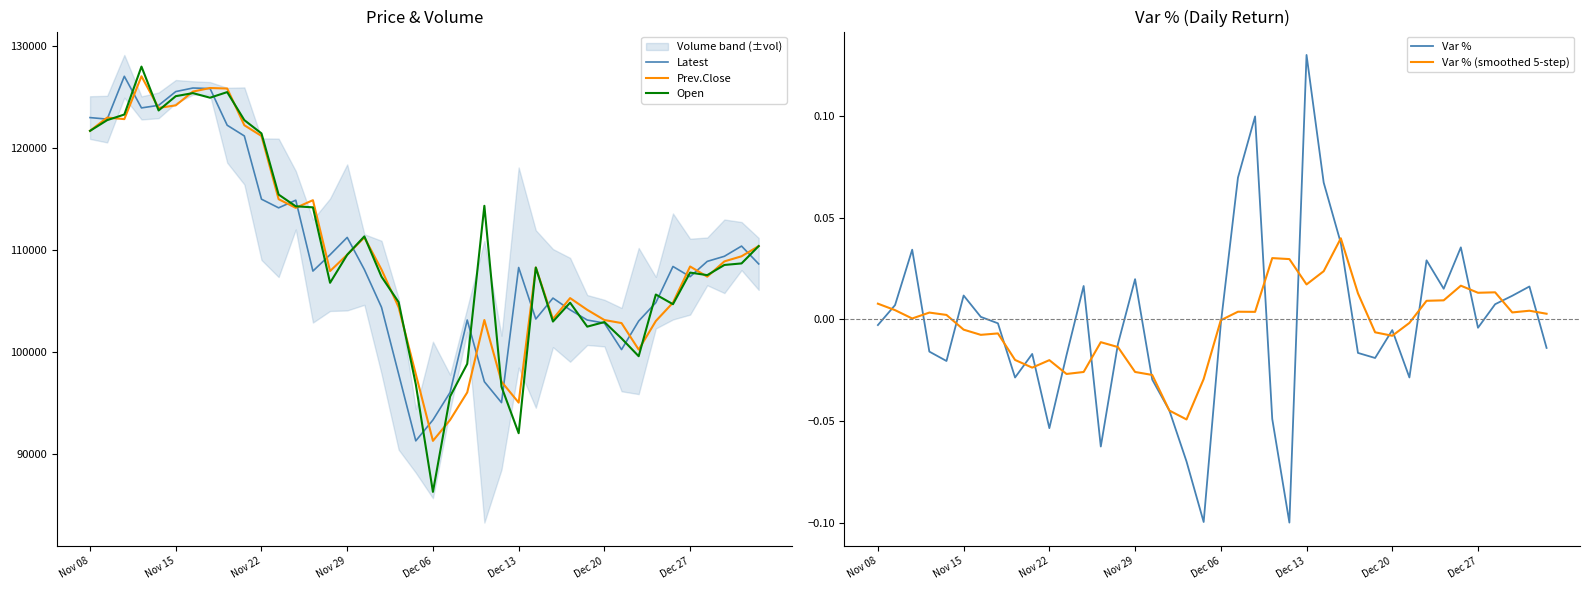

What is the highest value of the Open series?

128000